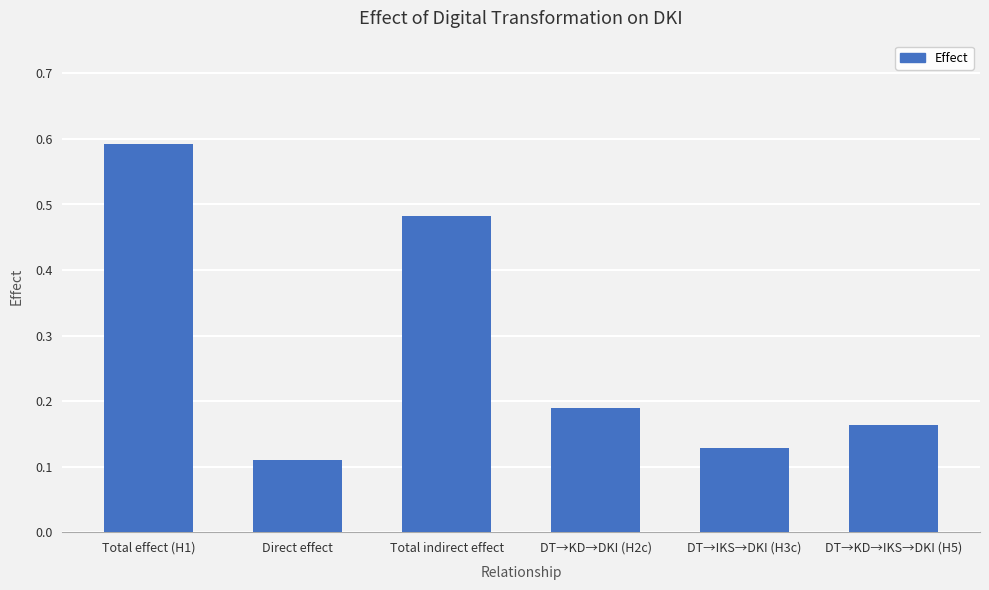

List the labels in order of value, largest first.

Total effect (H1), Total indirect effect, DT→KD→DKI (H2c), DT→KD→IKS→DKI (H5), DT→IKS→DKI (H3c), Direct effect